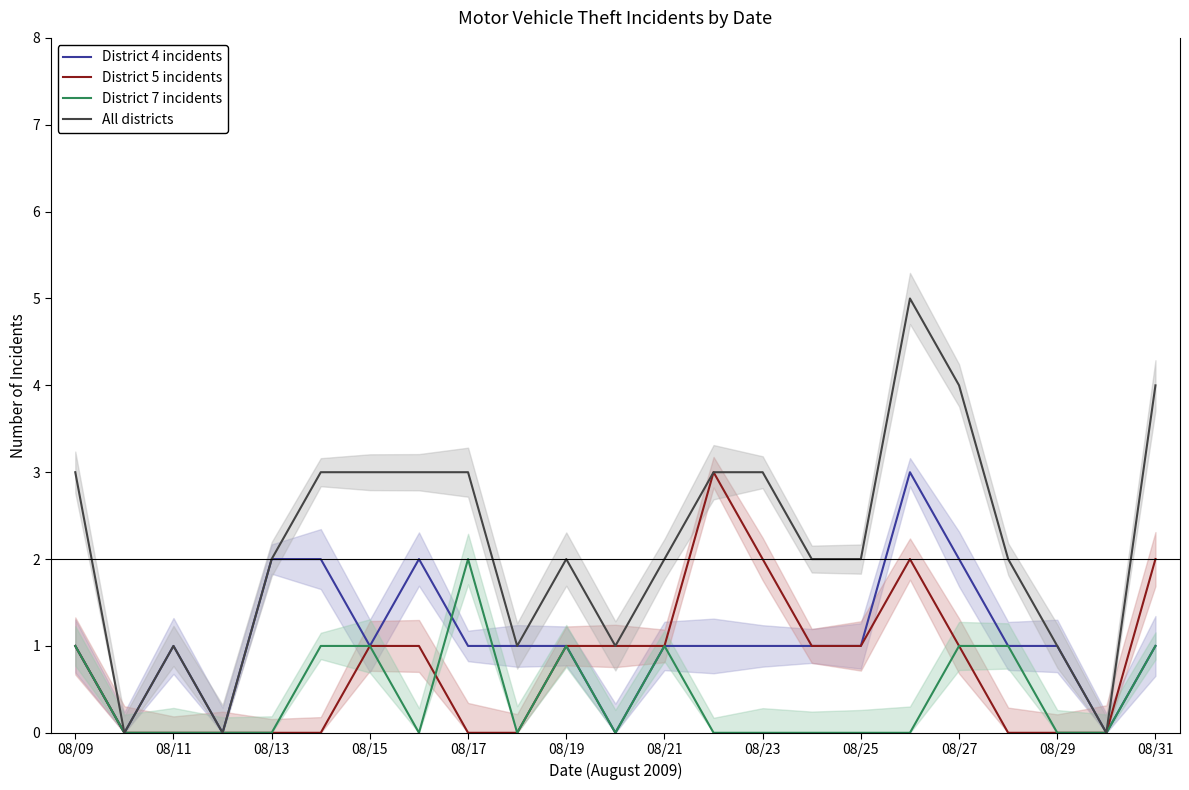

The District 4 incidents series shows 1 at 08/31. True or false?

True